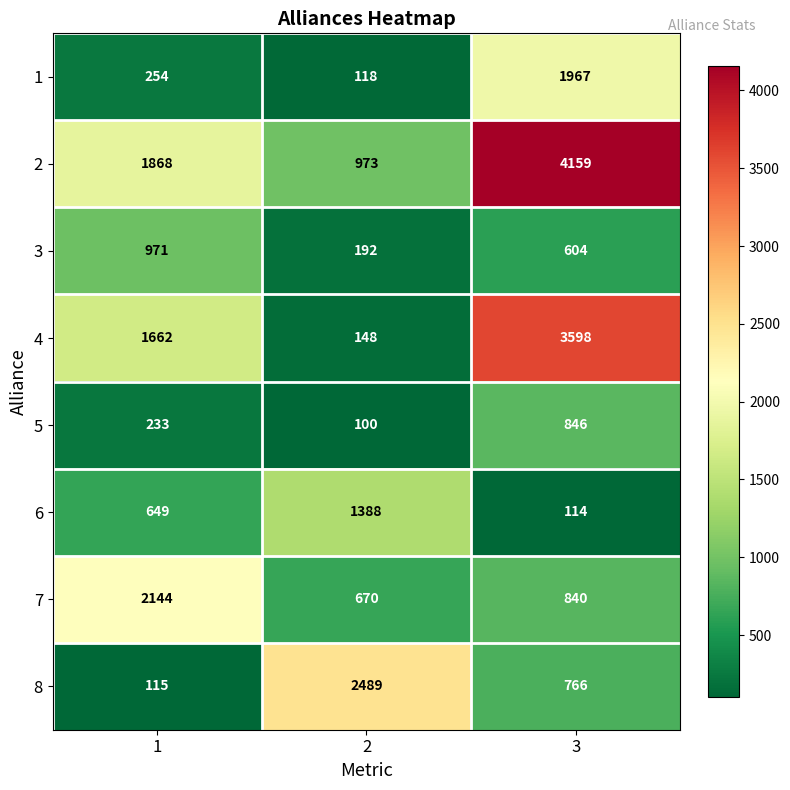

The 8 series shows 3718 at 2. True or false?

False